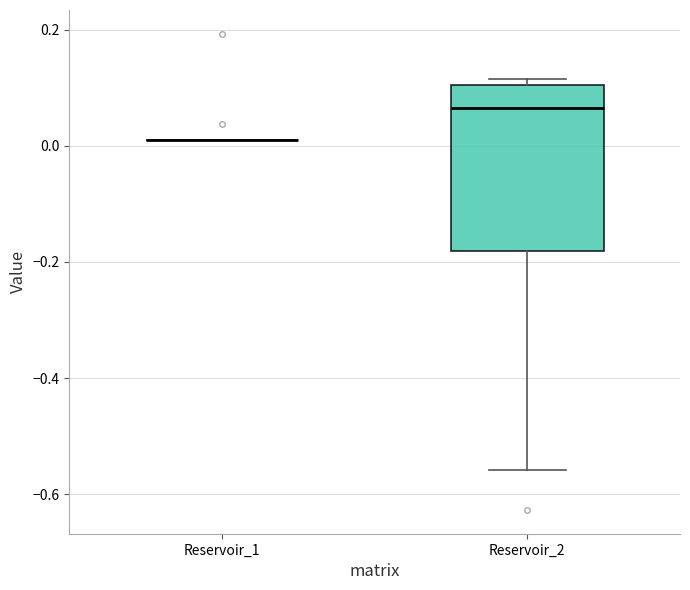

Reading left to right, read every box against the y-axis: the position of its median line, the range the box covers, and the ends of its whiskers. The values are not printed on the chart, so give them approximately, as read against the axis.

Reservoir_1: box collapsed to a line at 0.00, whiskers 0.00 to 0.00
Reservoir_2: median 0.06, box -0.18 to 0.10, whiskers -0.56 to 0.12